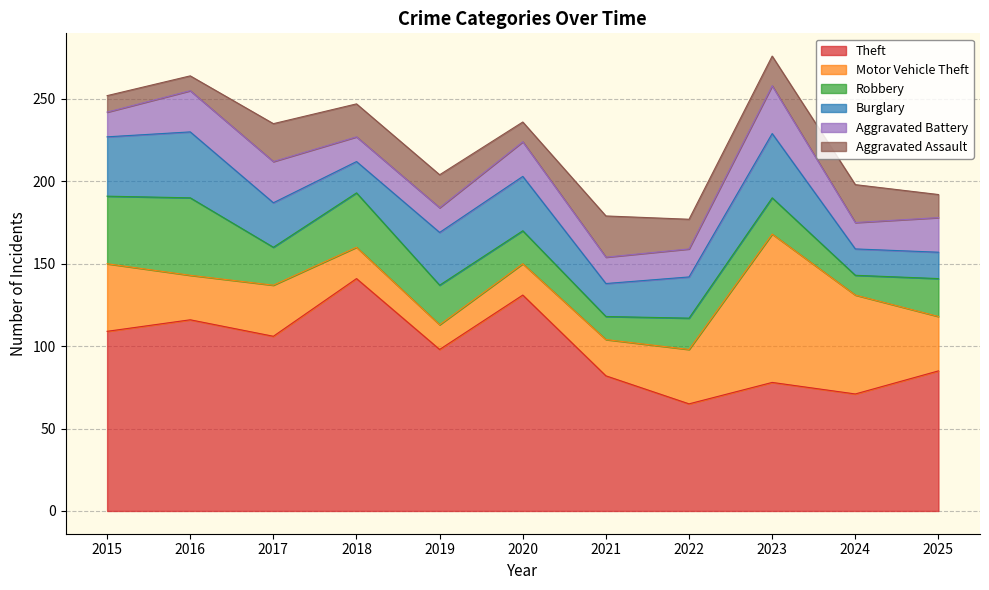

How many data points in Theft are above 98?

5